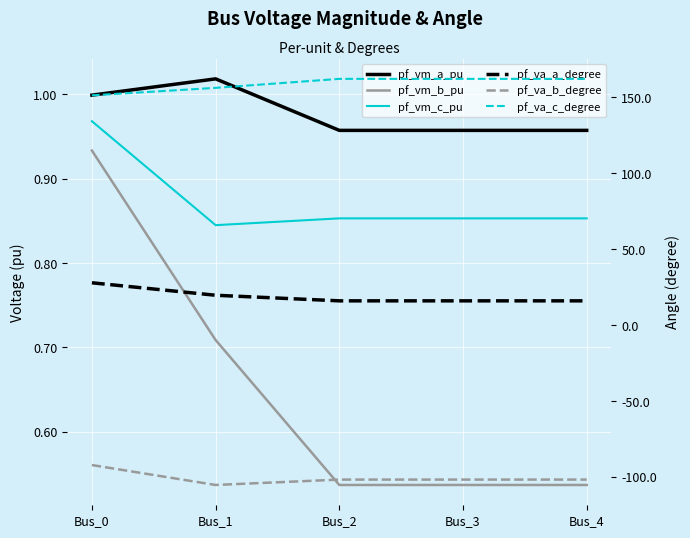

True or false: pf_va_b_degree and pf_vm_b_pu cross at least once.

False